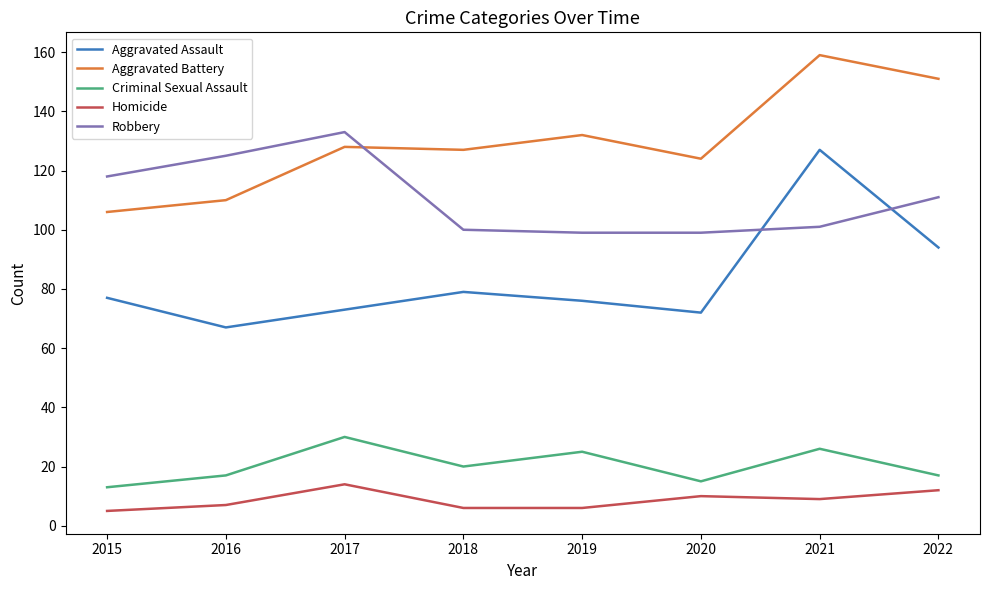

At which label is Aggravated Assault closest to 97?

2022